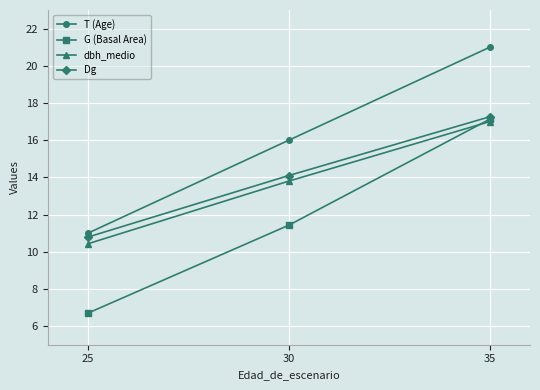

Rank the series at 30 from lowest to highest value.

G (Basal Area), dbh_medio, Dg, T (Age)